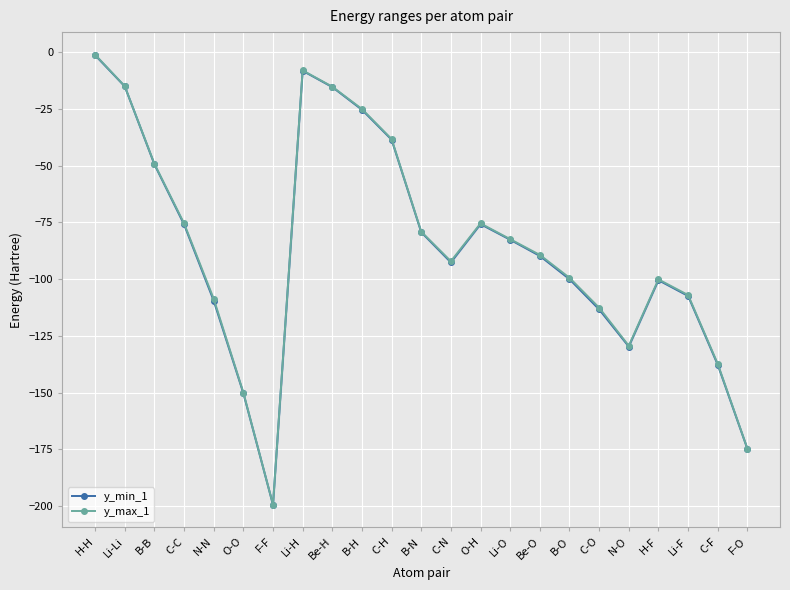

Which series has the largest range (max minus min)?

y_max_1